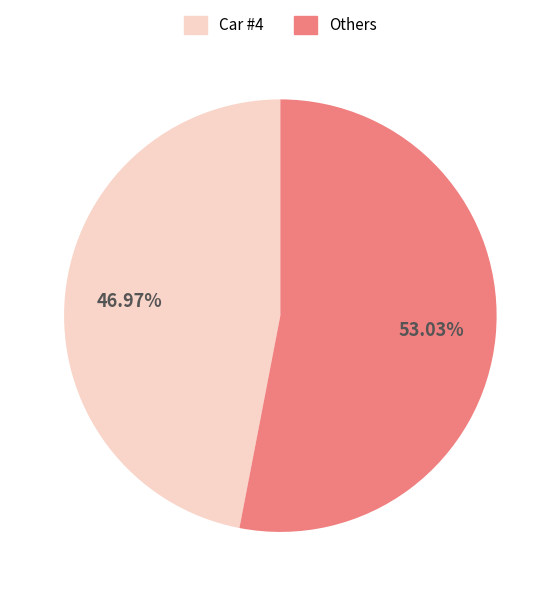

Does any single category account for the majority?

Yes